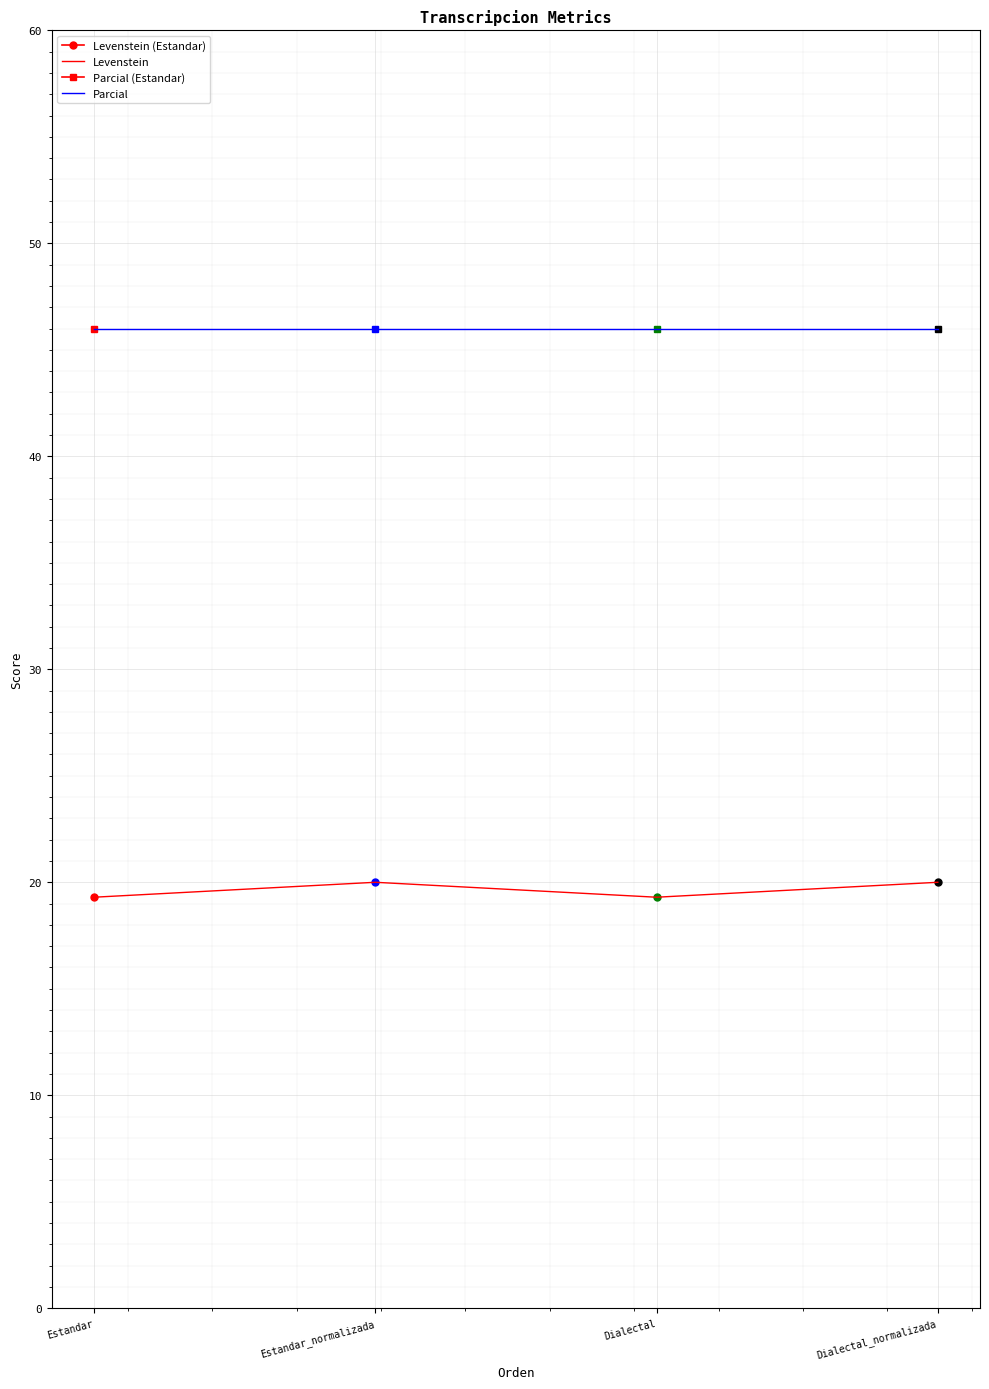

Which series changed the most between Estandar_normalizada and Dialectal_normalizada?

Levenstein